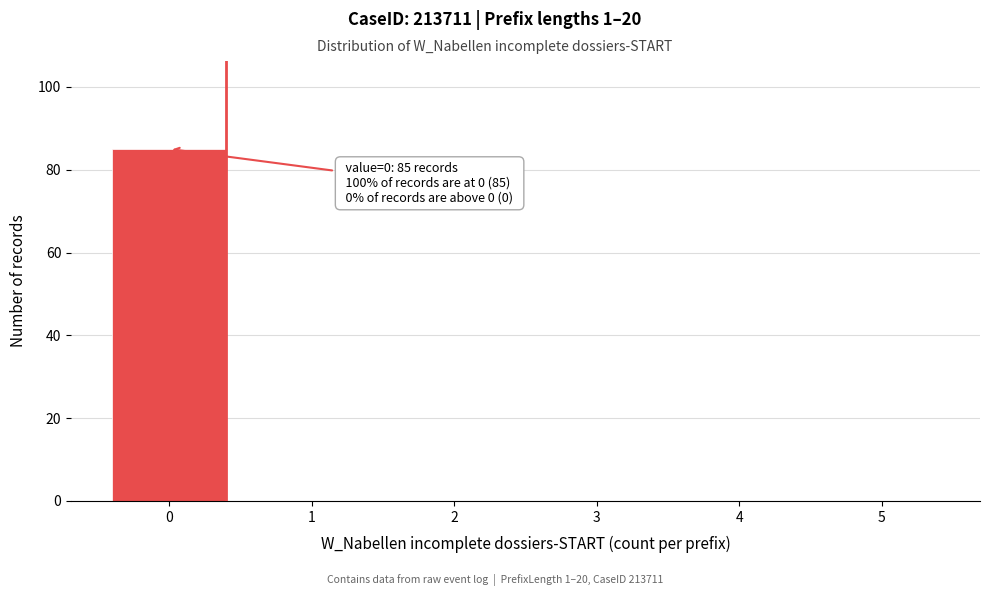

Reading left to right, list all the values displayed in this chart.

0=85	1=0	2=0	3=0	4=0	5=0